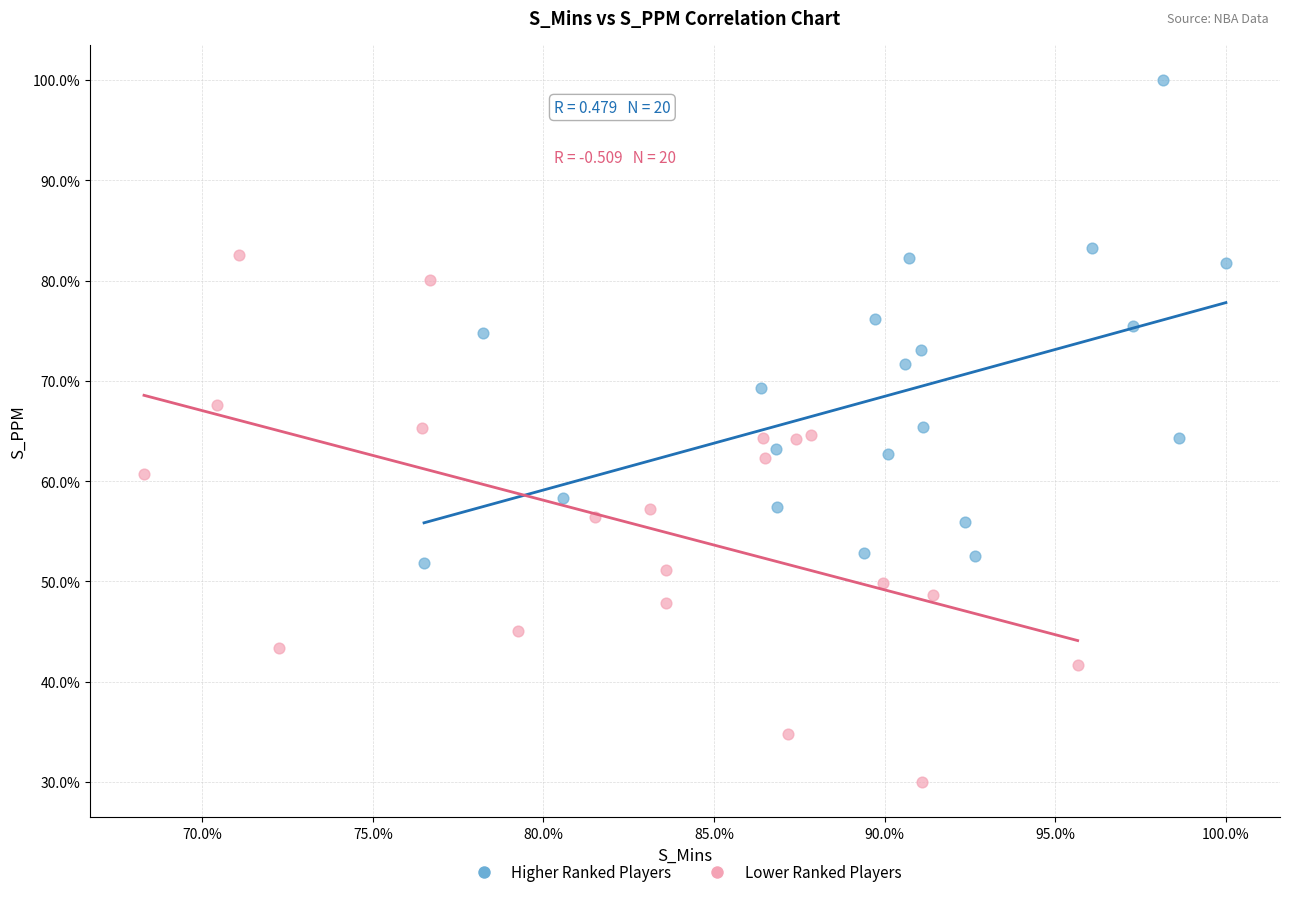

Which series contains the highest Y value?

Higher Ranked Players